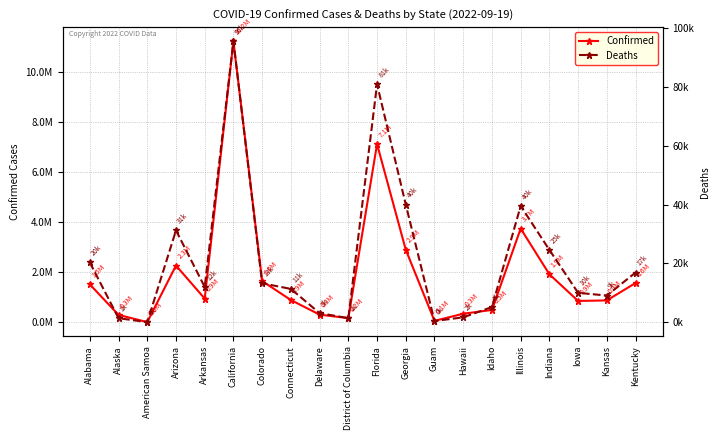

How many interior local valleys does the Deaths series have?

5